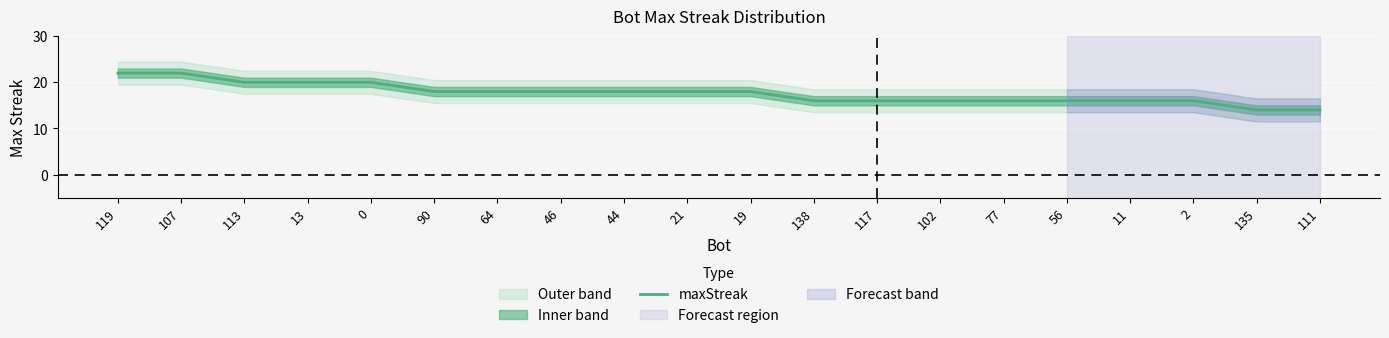

What is the sum of all values?

352